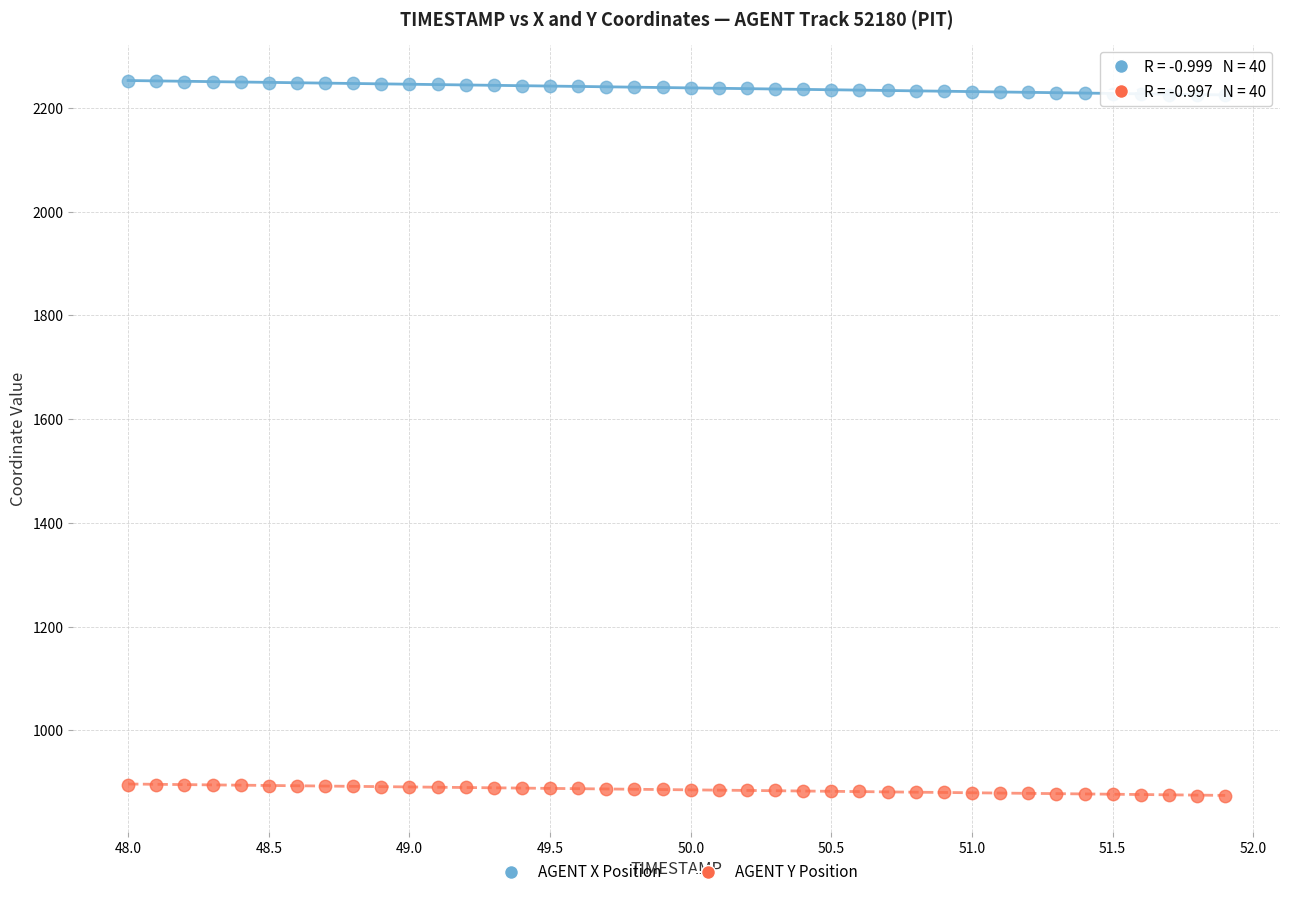

Across all data points, what is the range of Y values (max minus min)?

1378.1